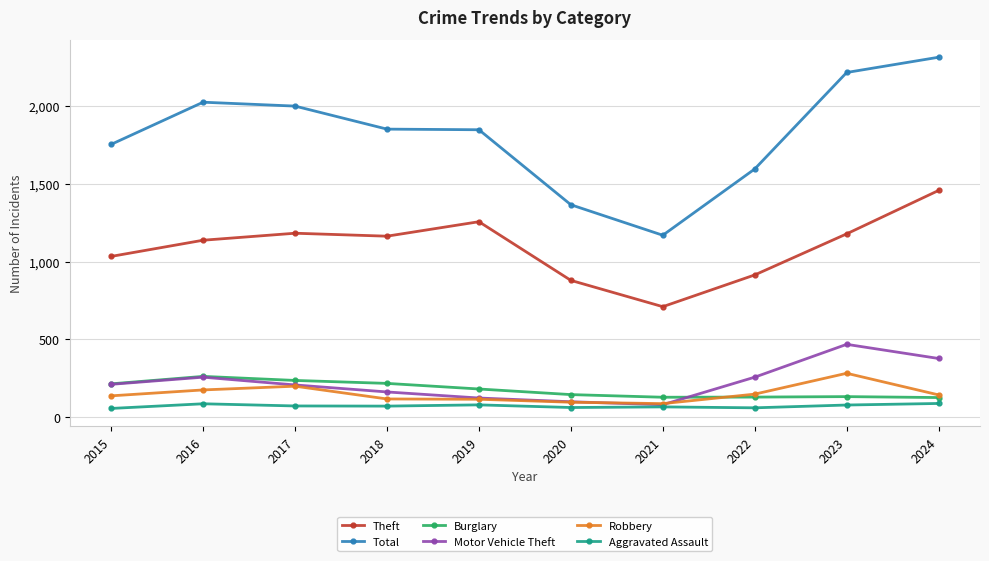

Which series changed the most between 2016 and 2022?

Total